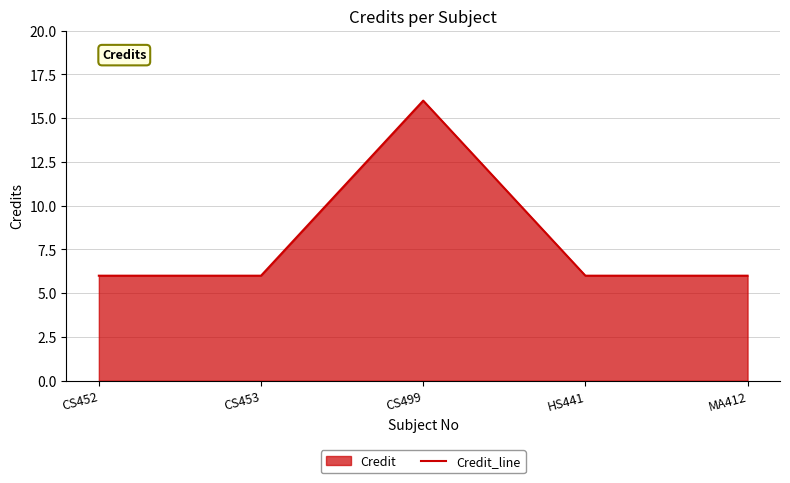

Which category has the highest value across all series?

CS499